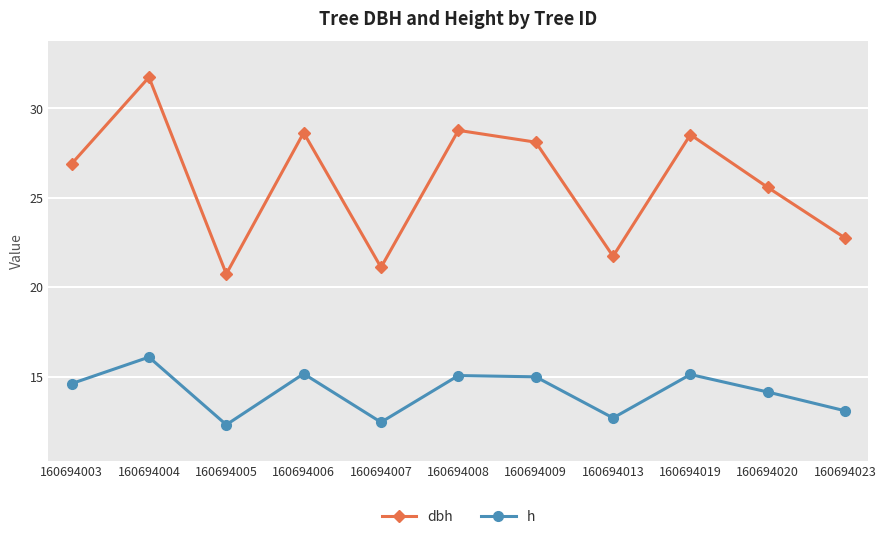

What is the total value across all series at 160694004?

47.8